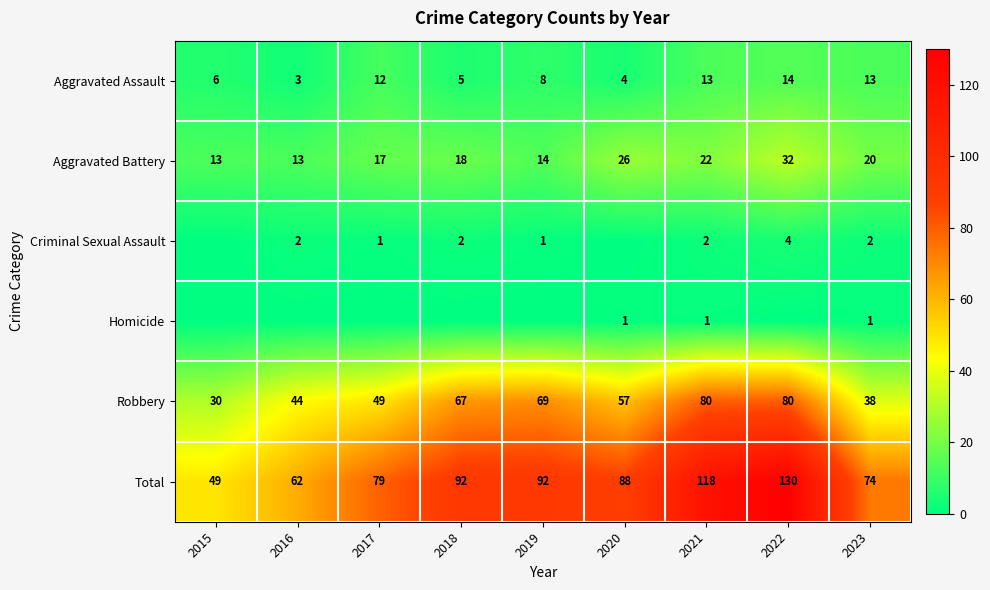

What is the maximum value for Aggravated Battery?

32